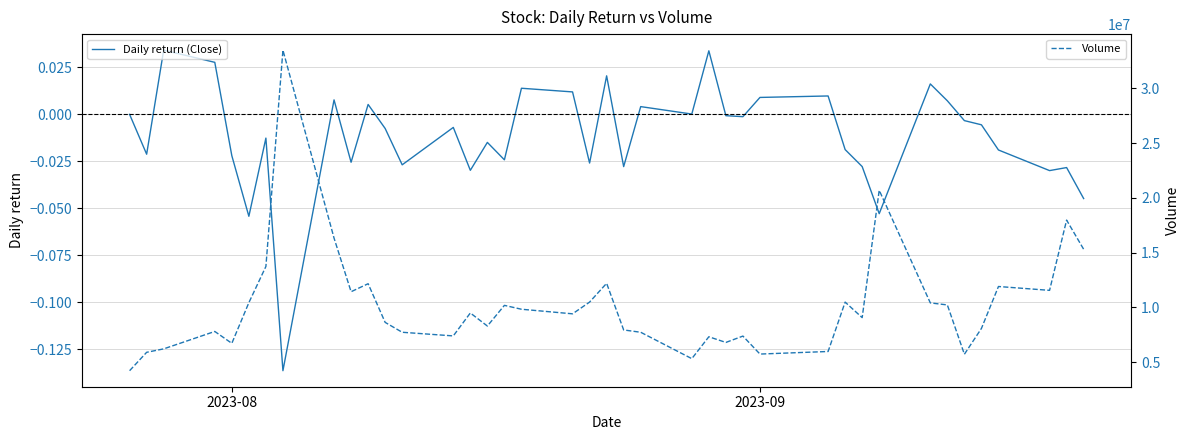

What is the highest value of the Volume series?

33476000